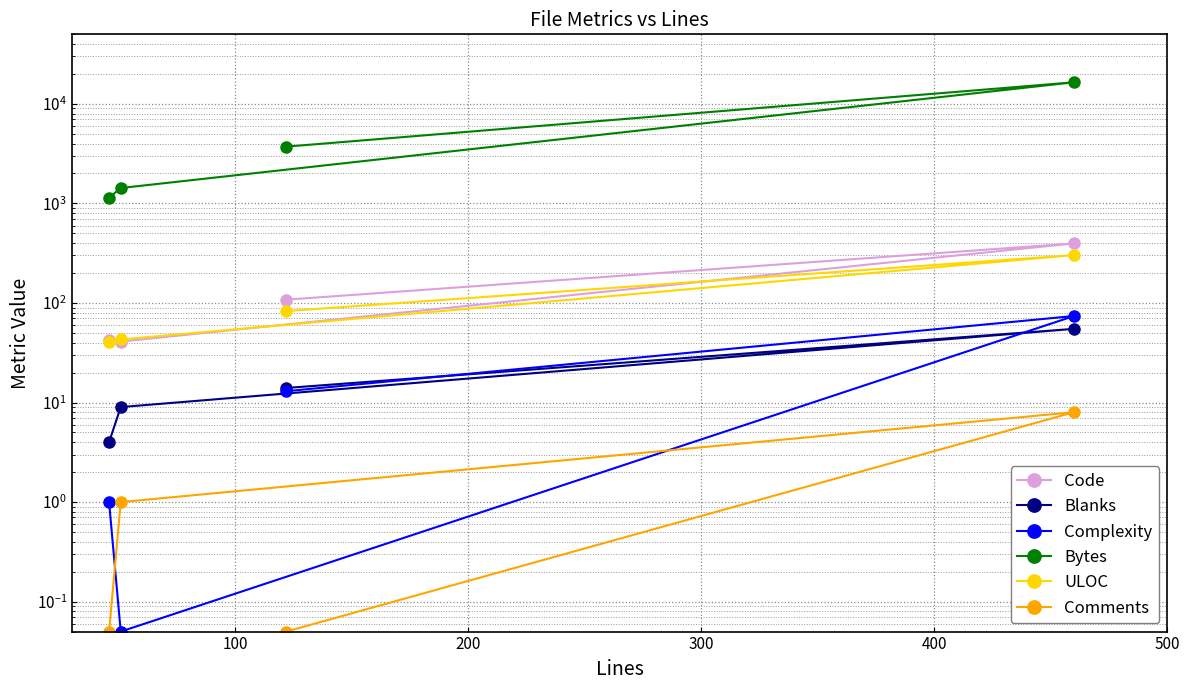

The Complexity series shows 25.8 at 100. True or false?

False